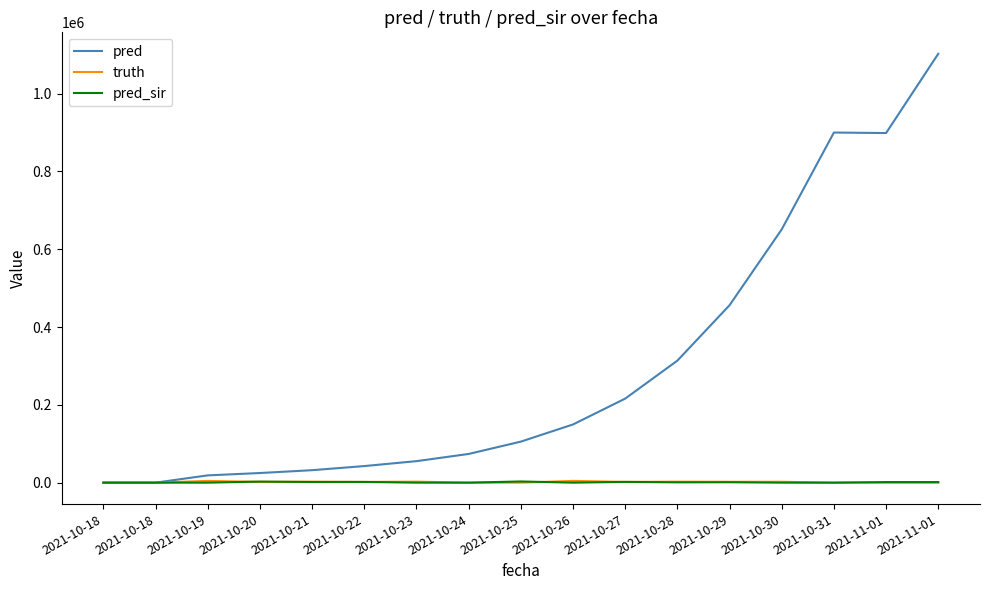

What is the label of the 3rd point from the right?

2021-10-31